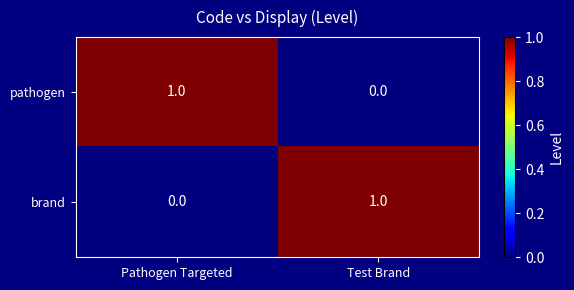

At Test Brand, list the series in order from largest to smallest.

brand, pathogen